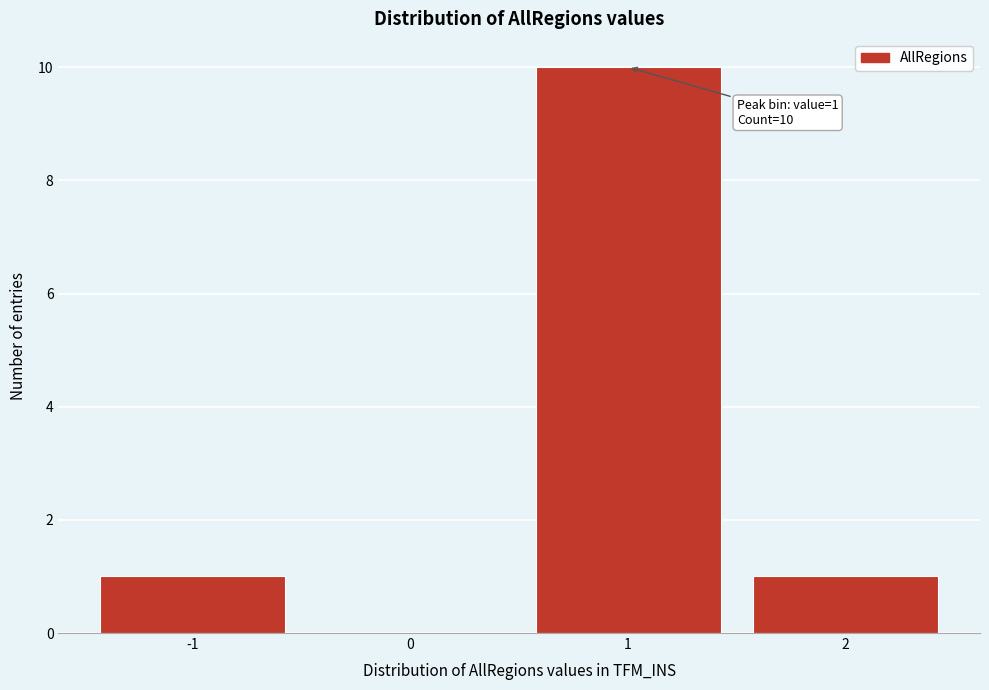

Reading left to right, what are all the values shown in this chart?

-1=1	0=0	1=10	2=1